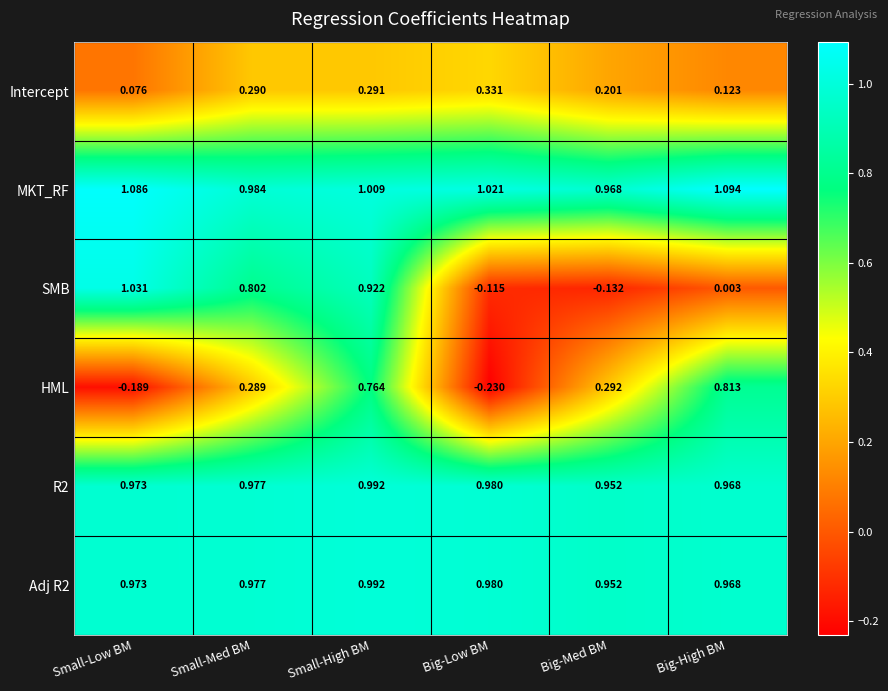

Where is MKT_RF nearest to the value 1?

Small-High BM